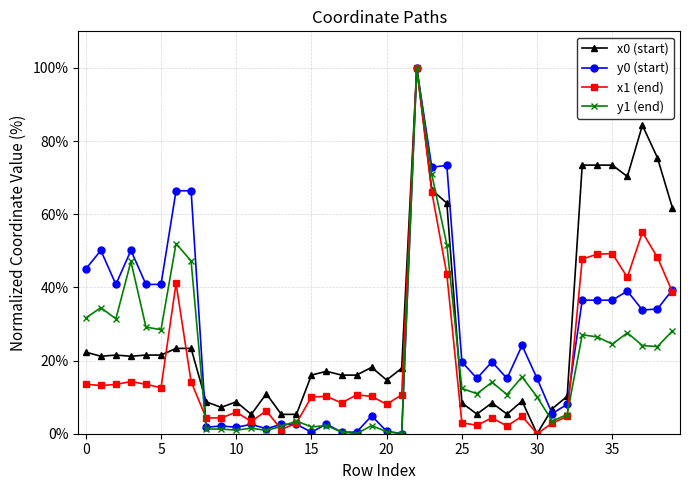

How many values in the y0 (start) series are below 19?

19